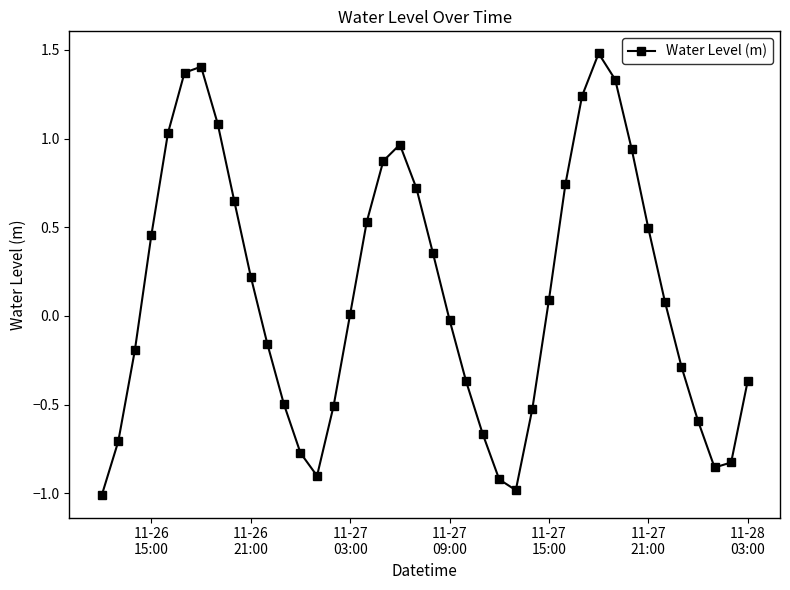

What is the minimum value shown in the chart?

-1.0